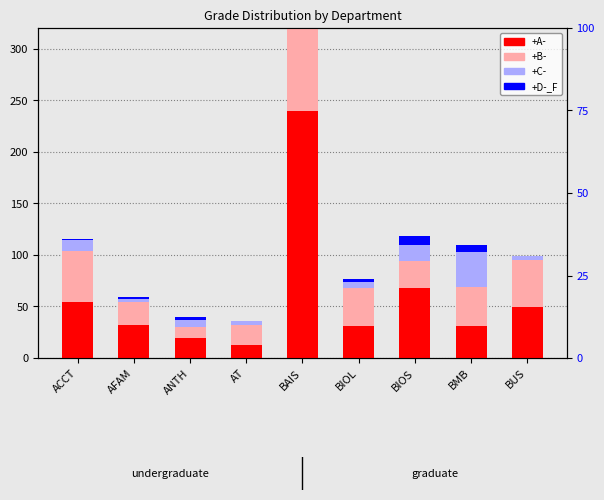

Rank the series by their average value, from highest to lowest.

+A-, +B-, +C-, +D-_F